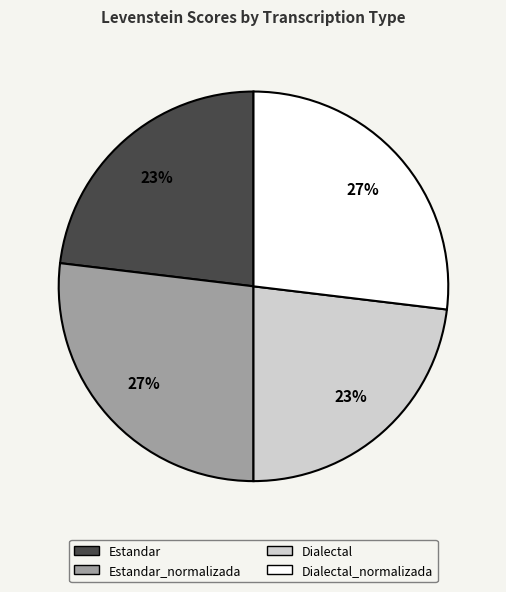

Is there any slice that represents more than half of the pie?

No